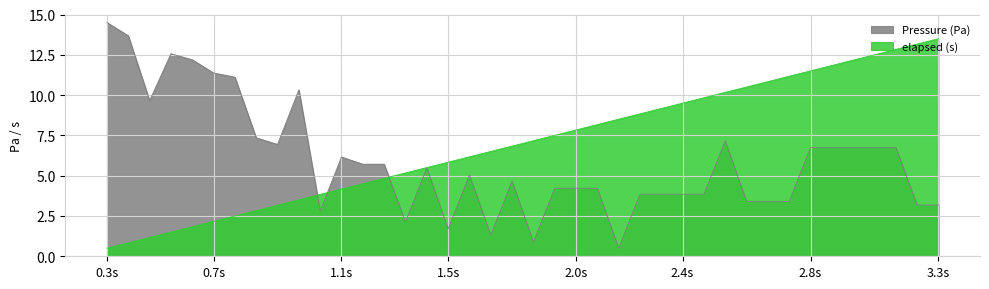

At which category is the sum across all series the highest?

37